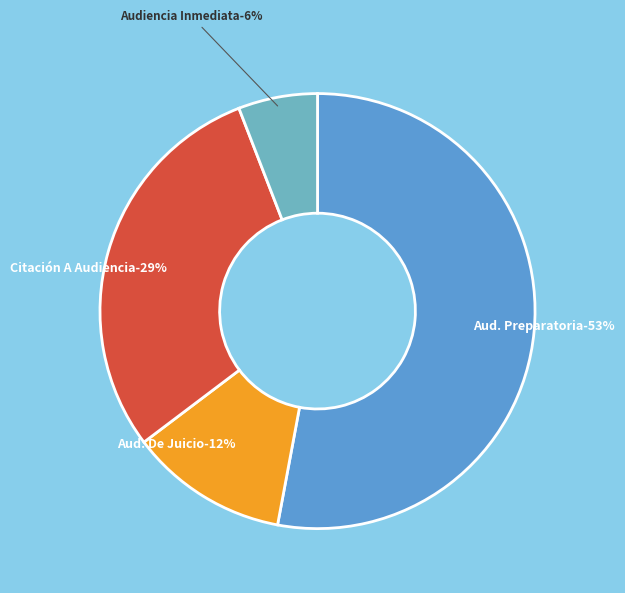

What is the majority slice?

Citación A Audiencia Preparatoria